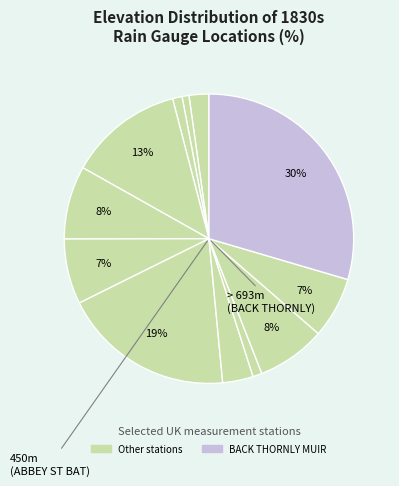

Rank the categories by value from highest to lowest.

BACK THORNLY MUIR, ABBEY ST BATHANS, KELLS MANSE, MAKERSTOWN ROXBURGH, CASTLESEMPLE, MAKERSTOUN, NETHER CRAIG, BOTHWELL CASTLE, SWANSEA (WIND ST), BANGOR, MACFARLANE OBSERVATORY, CARDIFF, FAIRWATER HOUSE